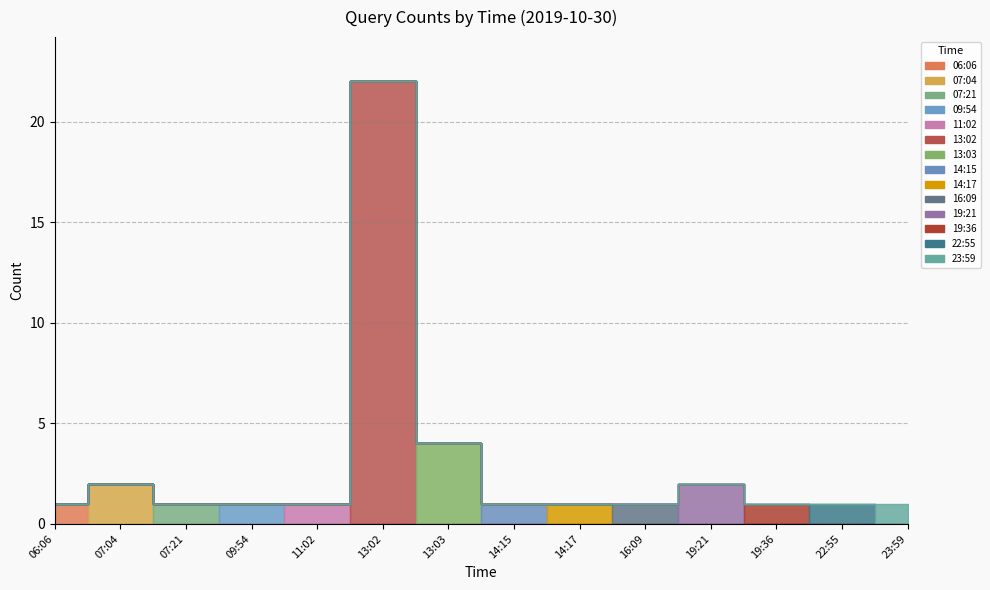

Rank the categories by value from highest to lowest.

13:02, 13:03, 07:04, 19:21, 06:06, 07:21, 09:54, 11:02, 14:15, 14:17, 16:09, 19:36, 22:55, 23:59